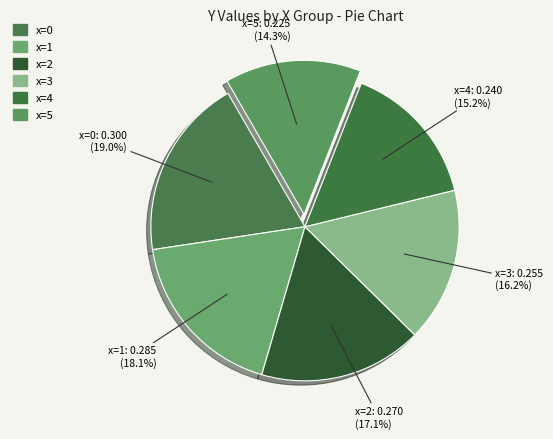

Count the number of slices in the pie.

6